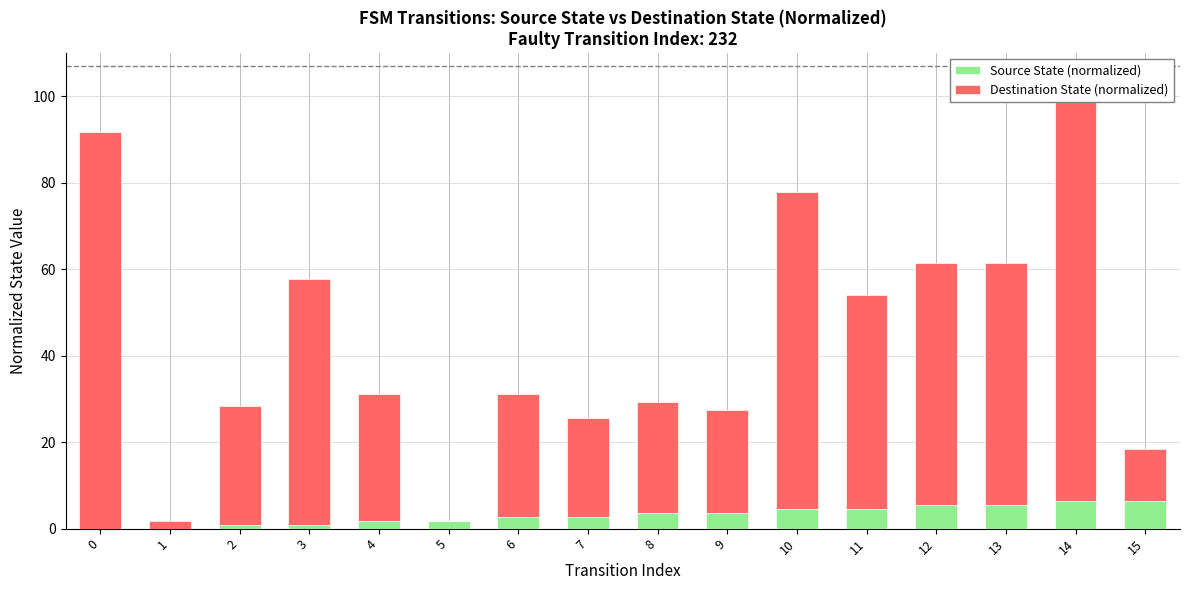

What is the sum of the Destination State (normalized) values at 6 and 8?

54.1